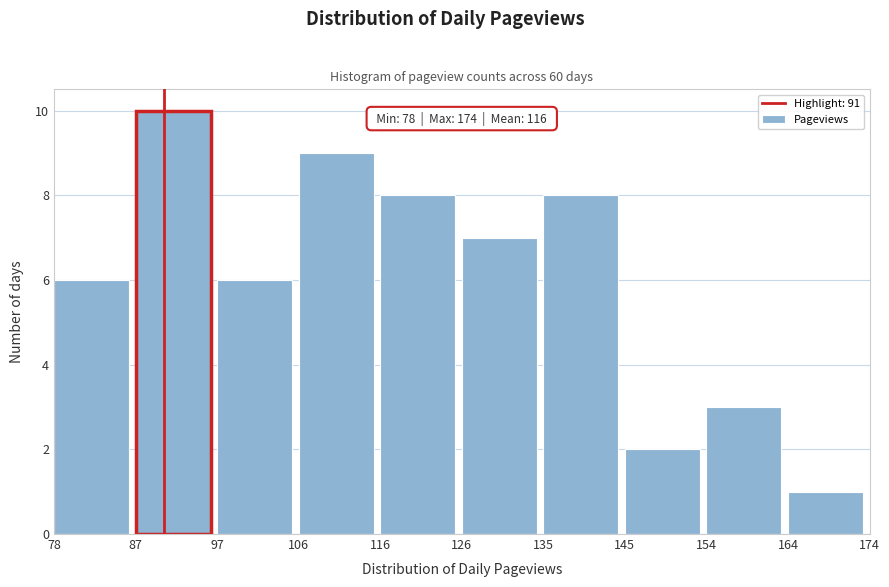

Which range on the x-axis has the tallest bar?

87 to 97